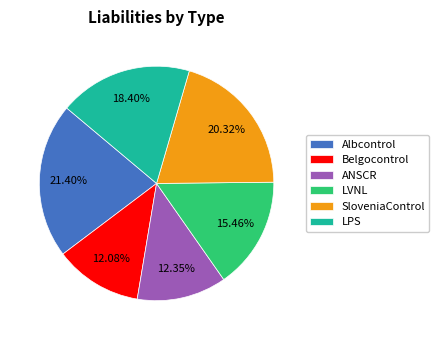

To the nearest percent, what is the combined percentage of Belgocontrol and LVNL?

28%